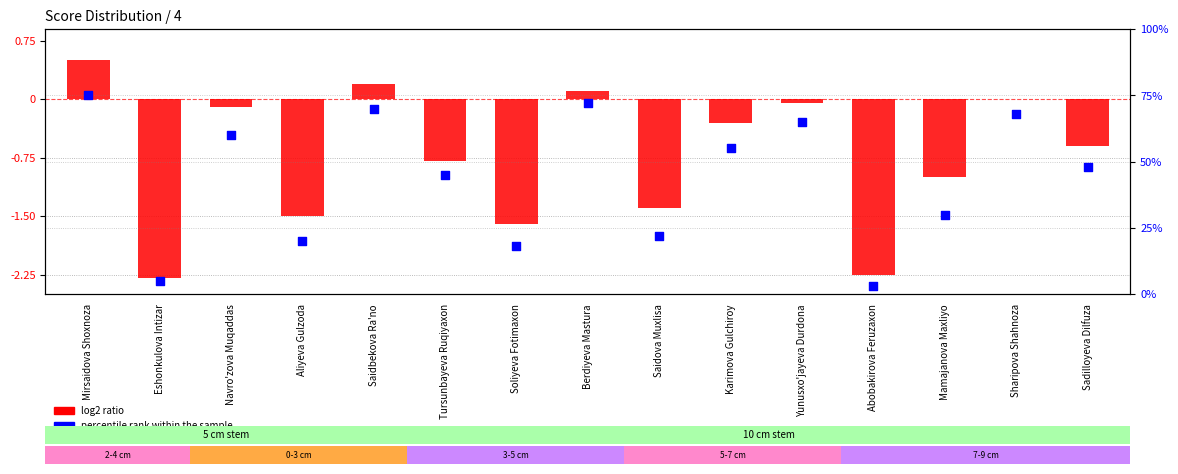

Which series has the largest total across all categories?

percentile rank within the sample